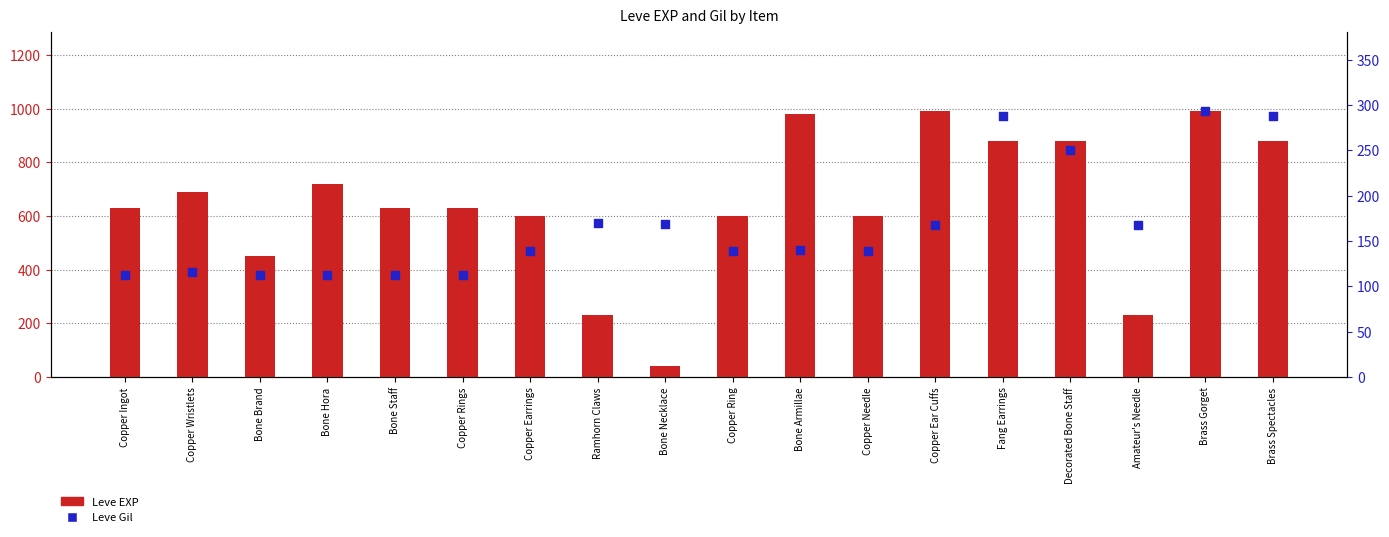

Which series has the largest total across all categories?

Leve EXP